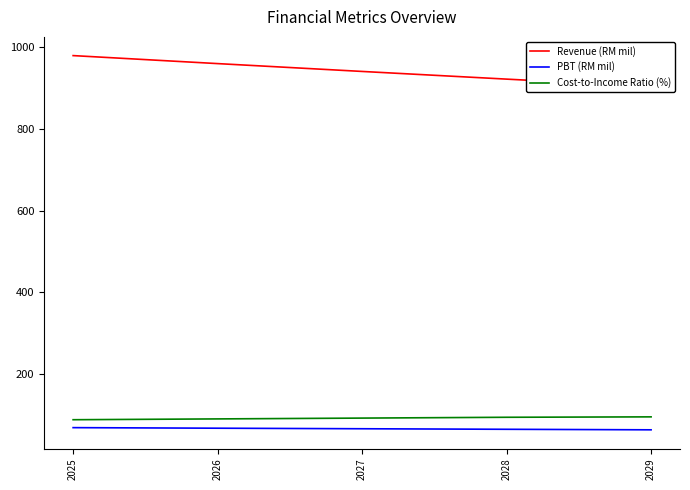

Rank the series at 2027 from highest to lowest value.

Revenue (RM mil), Cost-to-Income Ratio (%), PBT (RM mil)